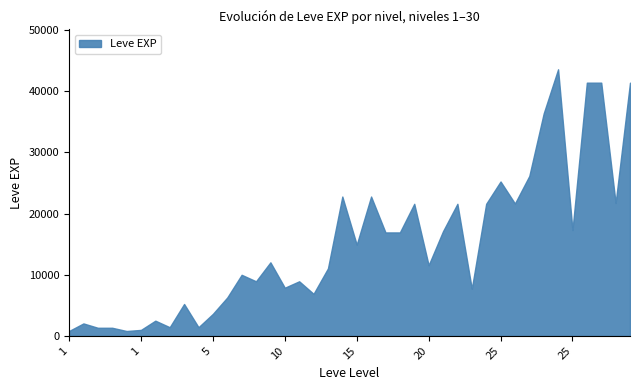

The chart shows a value of 11560 at 20. True or false?

True